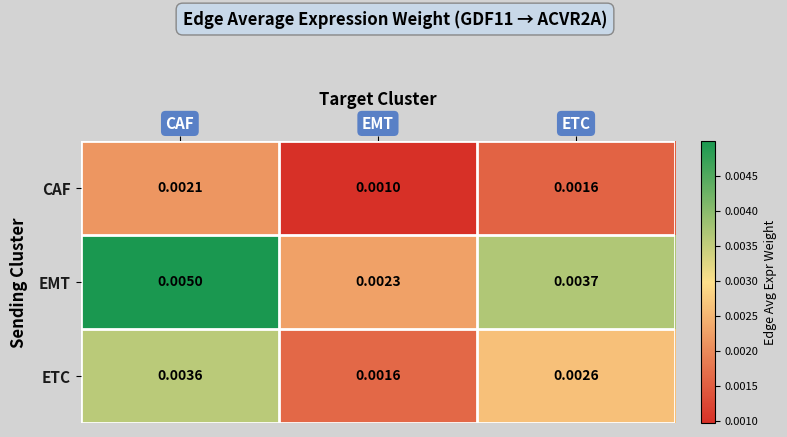

At how many categories does at least one series exceed 0?

3